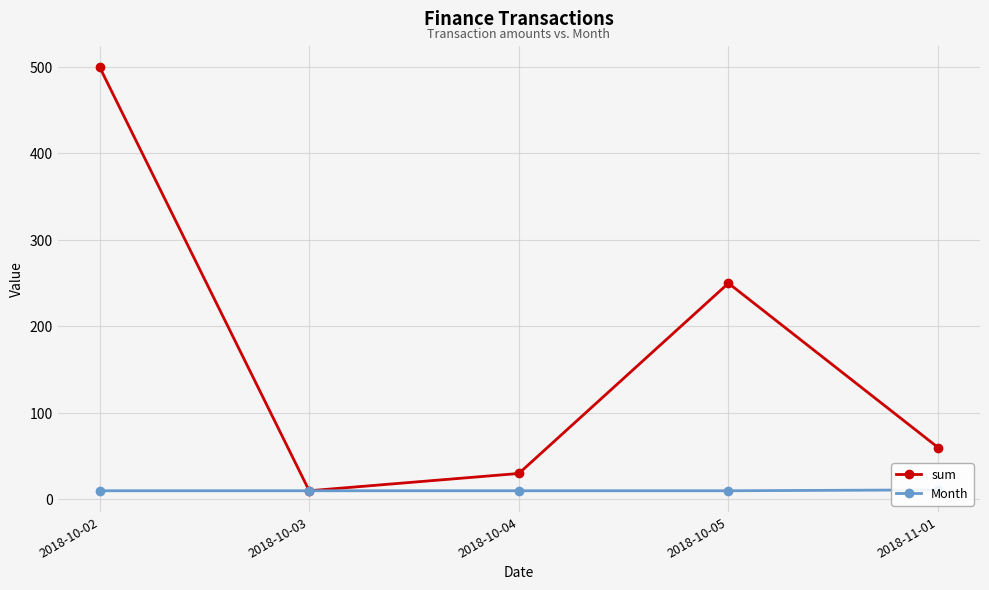

Between 2018-10-03 and 2018-10-02, which is larger?

2018-10-02